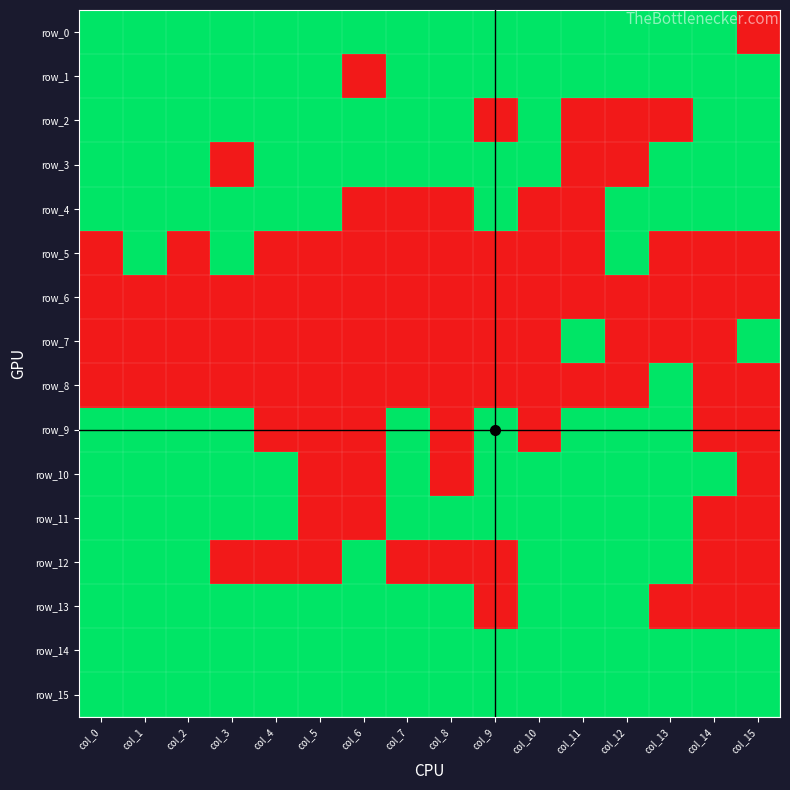

What is the total value across all series at col_8?

8